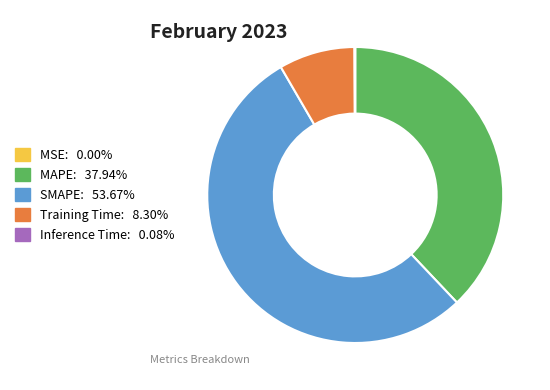

Combined, do SMAPE: 53.67% and MAPE: 37.94% account for over 50%?

Yes